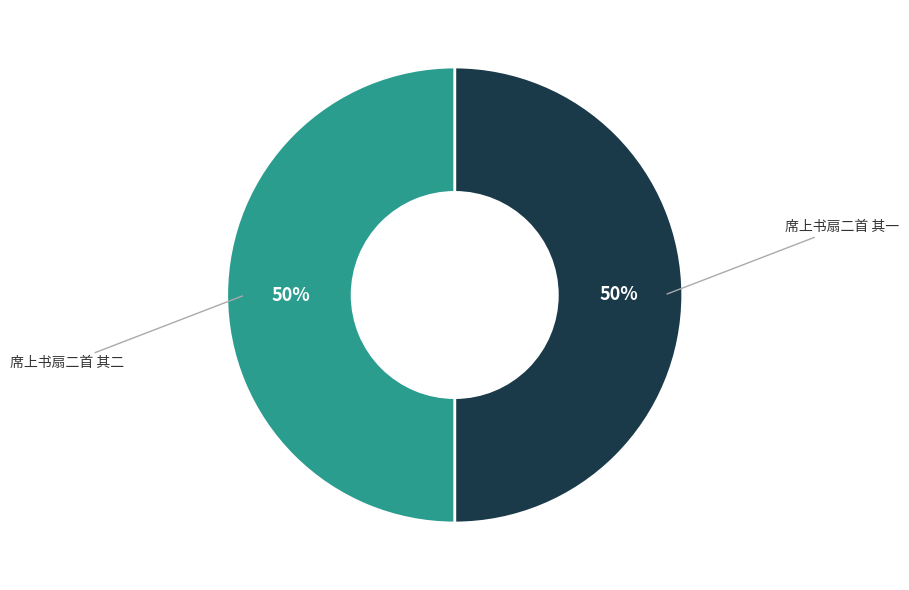

To the nearest percent, what is the average slice percentage?

50%